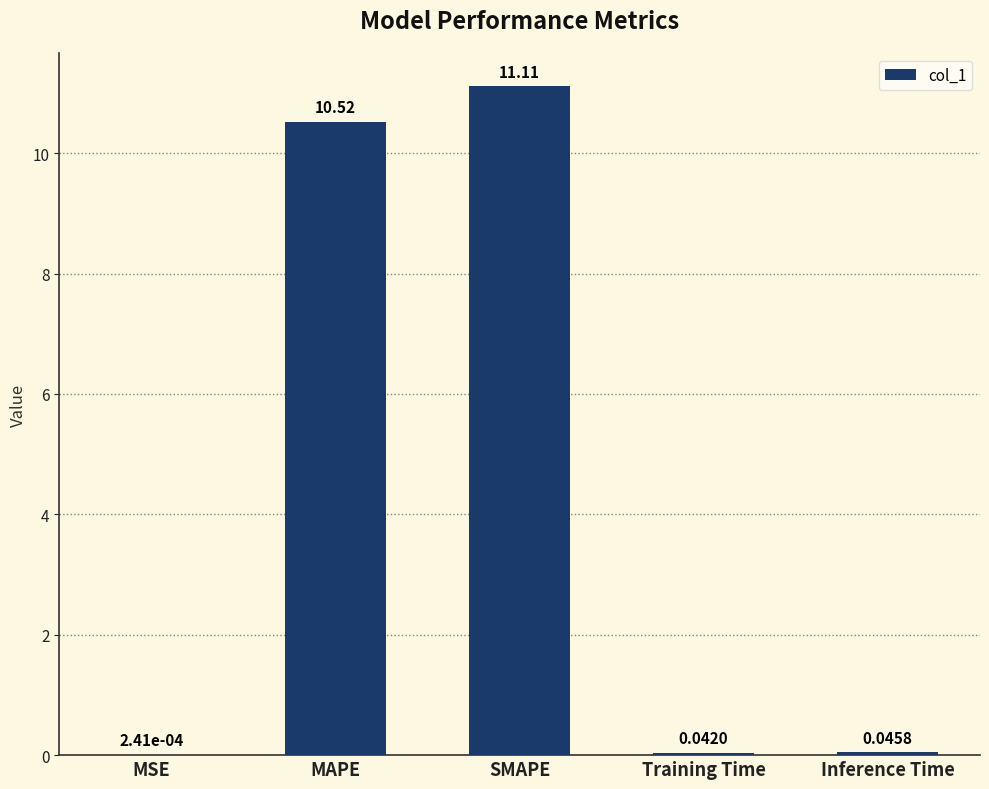

At which label is the value closest to 5?

Inference Time